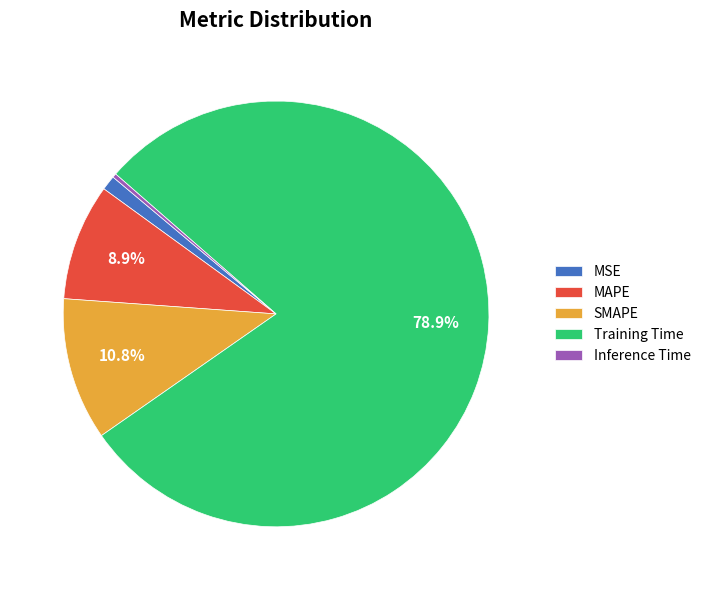

Is it true that Training Time is 79% of the pie?

True